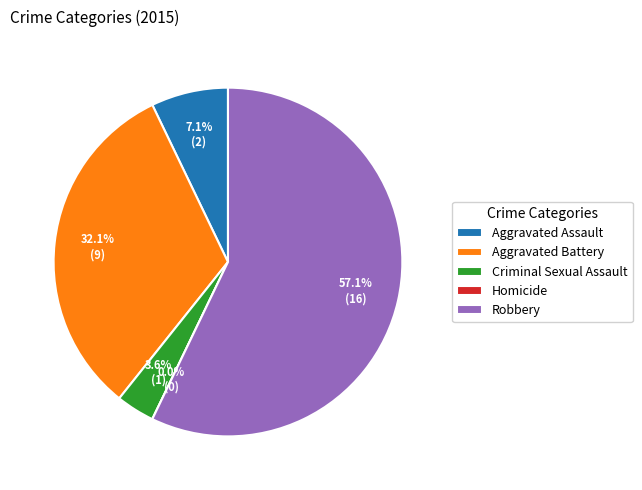

To the nearest percent, what portion does Aggravated Assault represent?

7%